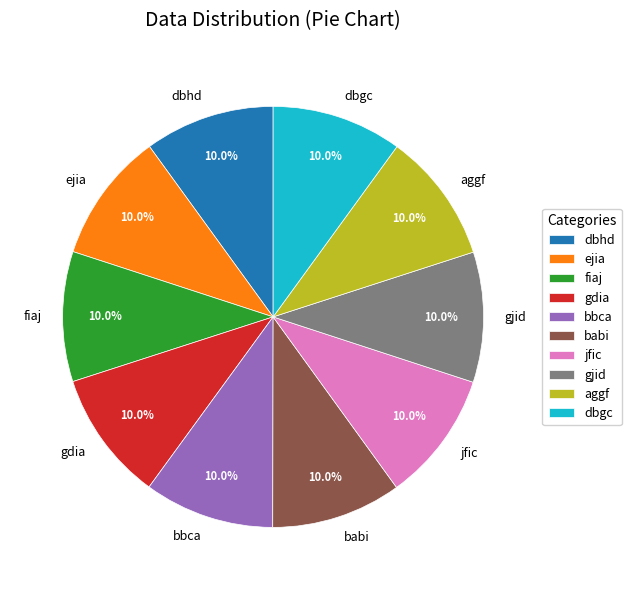

Does any single category account for the majority?

No